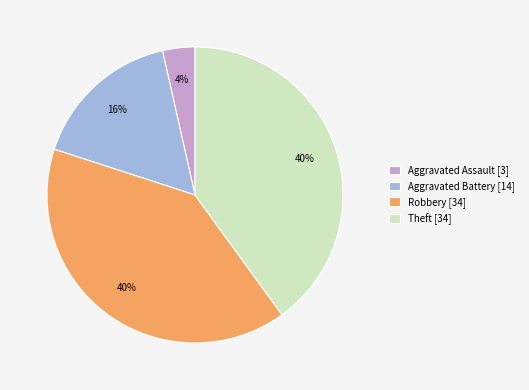

Is the sum of Aggravated Assault [3] and Aggravated Battery [14] greater than half?

No